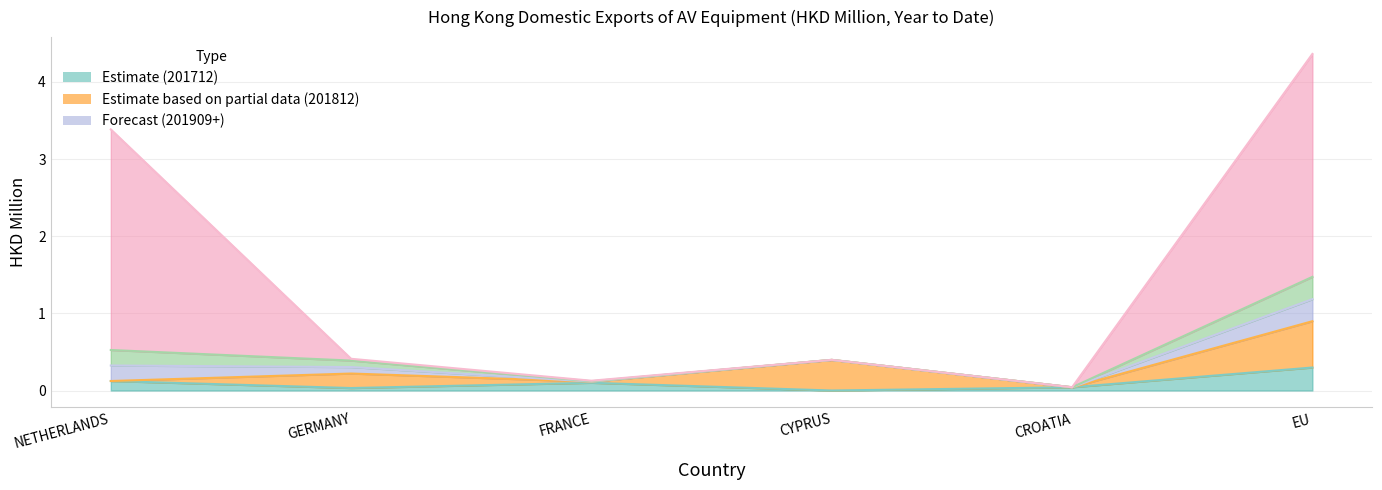

True or false: 202009 and 201812 intersect in this chart.

True